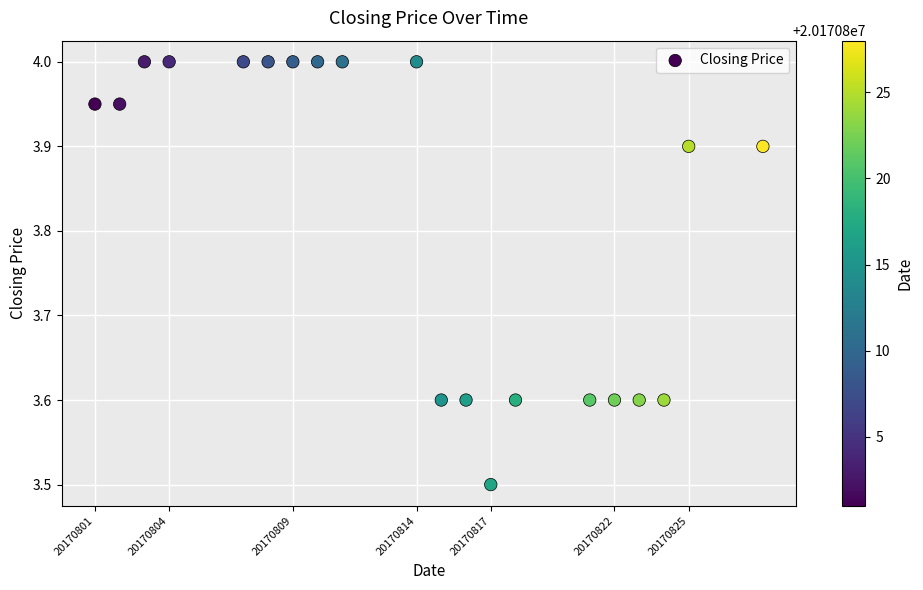

What Y value in the scatter plot is closest to 3?

3.5